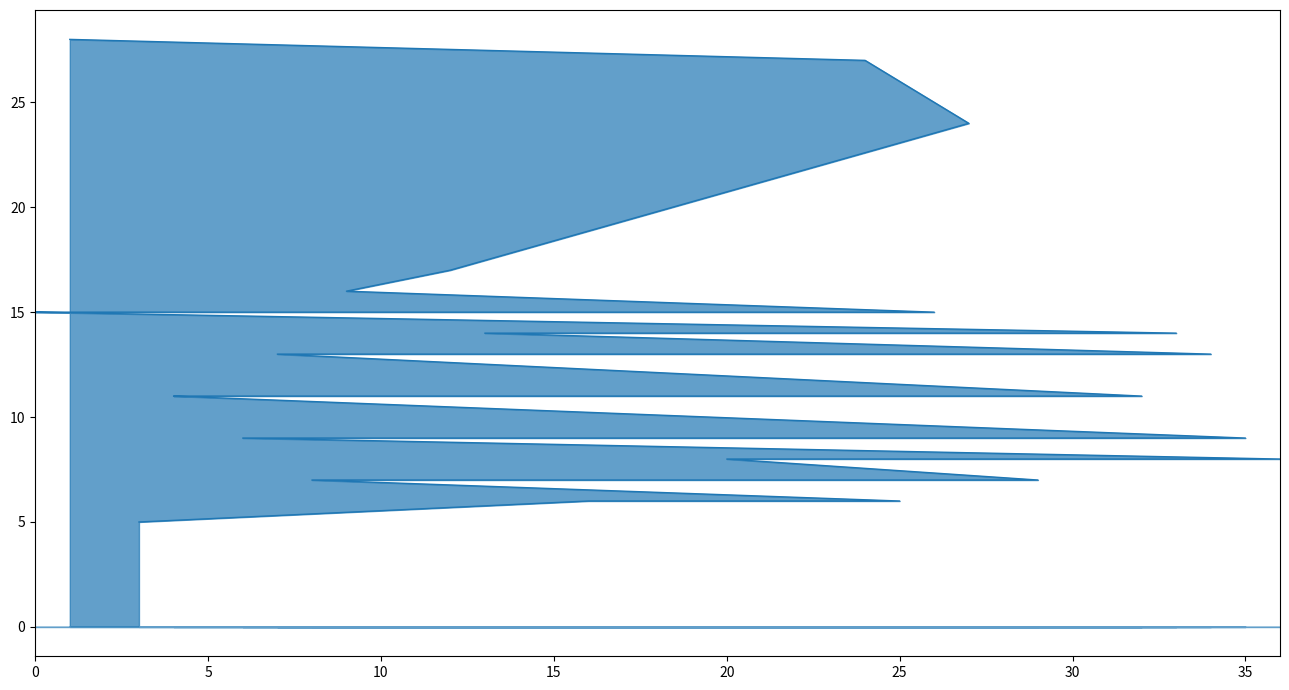

The value at 22 is 2. True or false?

False